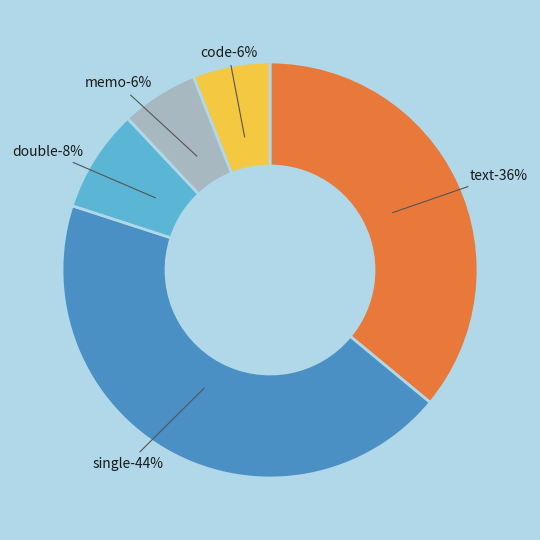

How many segments does this pie chart have?

5